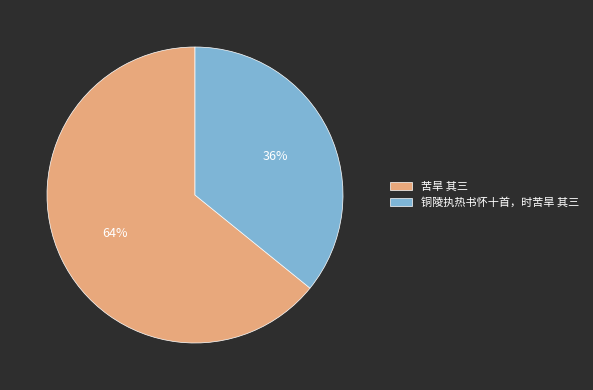

Count the number of slices in the pie.

2